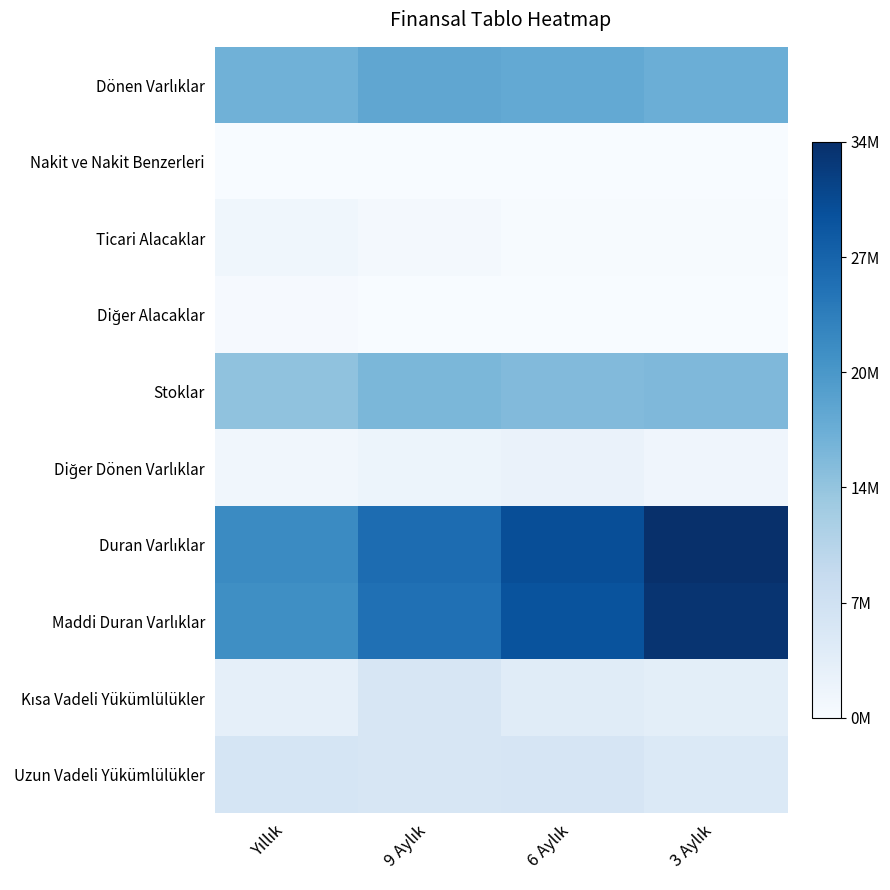

Between 9 Aylık and 3 Aylık, which is larger?

9 Aylık